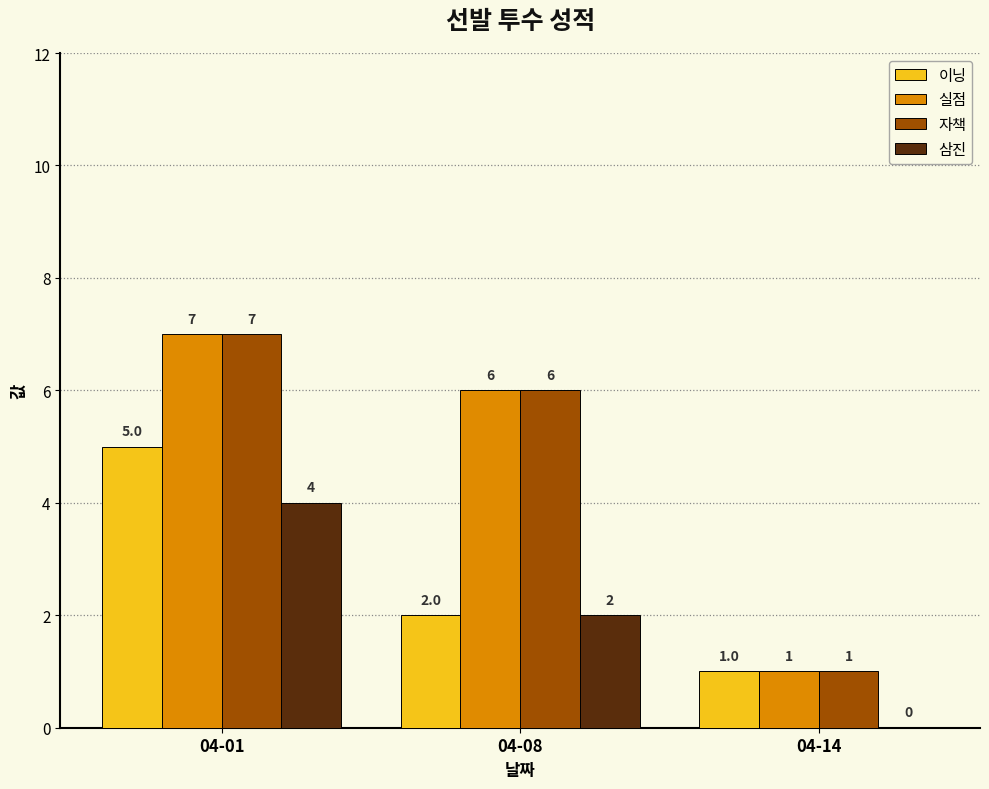

At which label does 이닝 reach its peak?

04-01